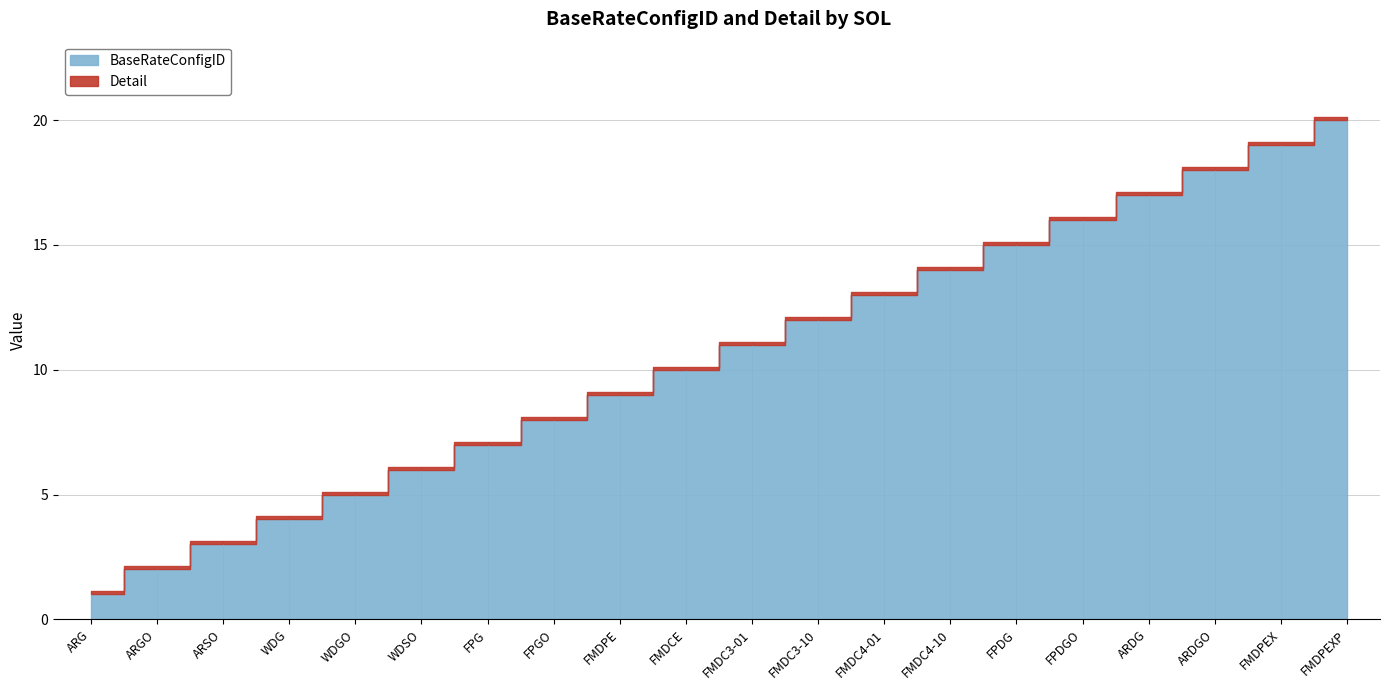

What value does the BaseRateConfigID series have at FMDCE?

10.0